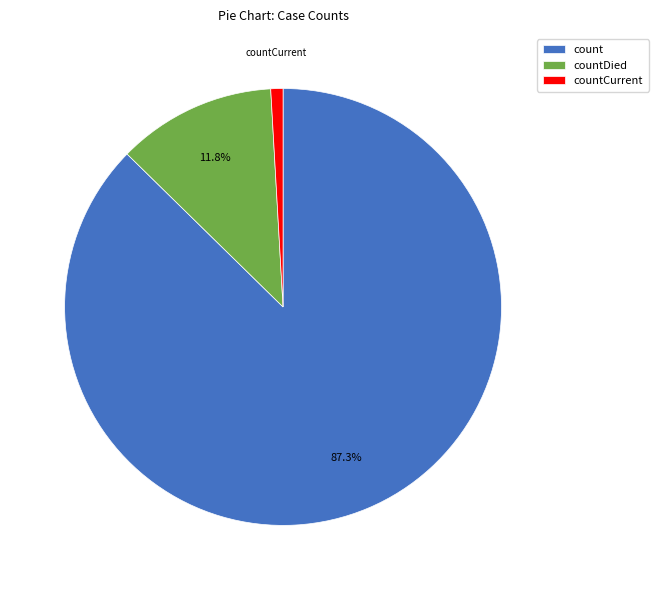

True or false: countDied accounts for 12% of the total.

True